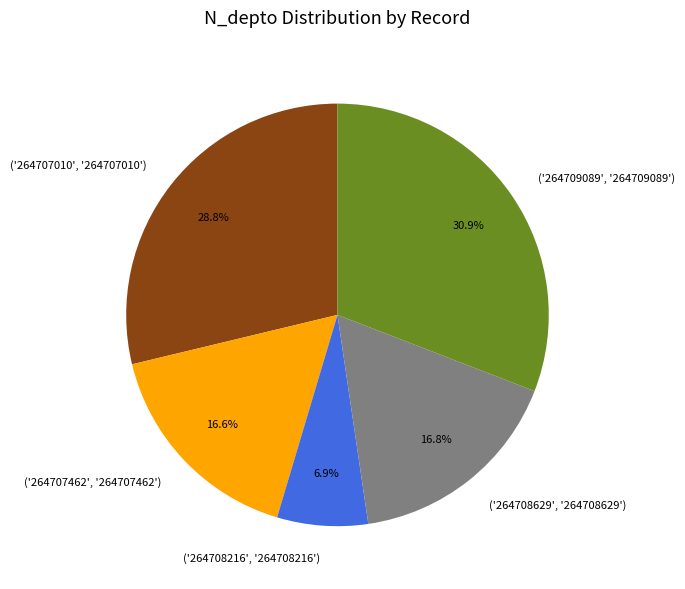

Rank the categories by value from lowest to highest.

('264708216', '264708216'), ('264707462', '264707462'), ('264708629', '264708629'), ('264707010', '264707010'), ('264709089', '264709089')